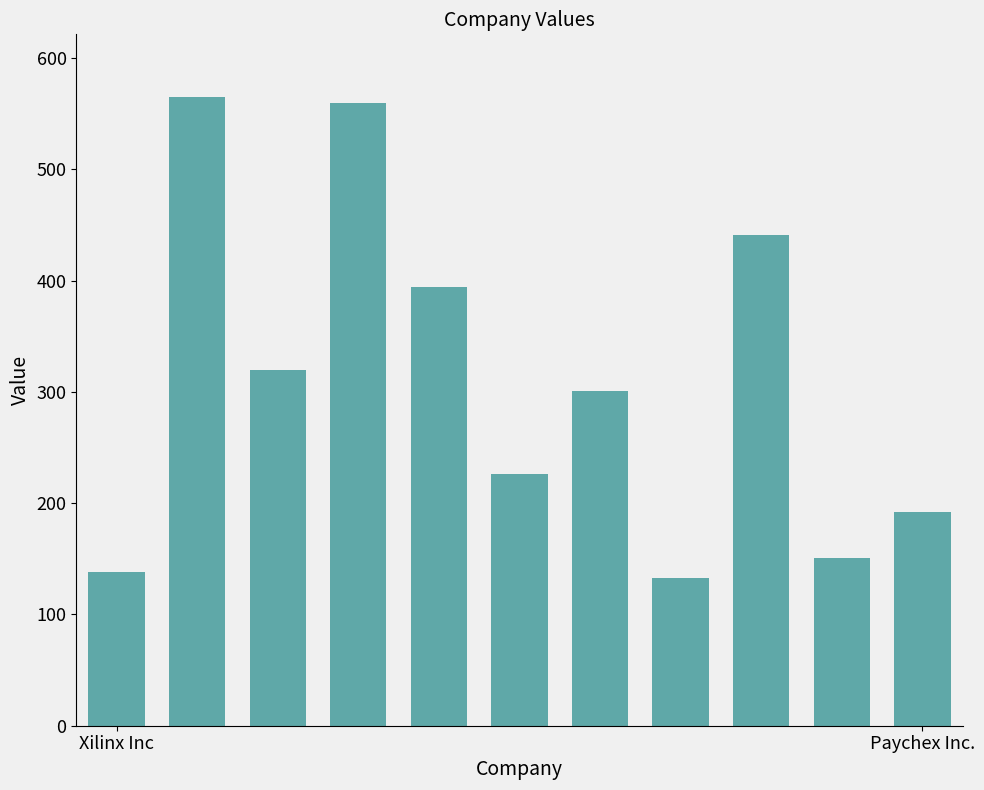

What is the value of the 11th bar from the left?

192